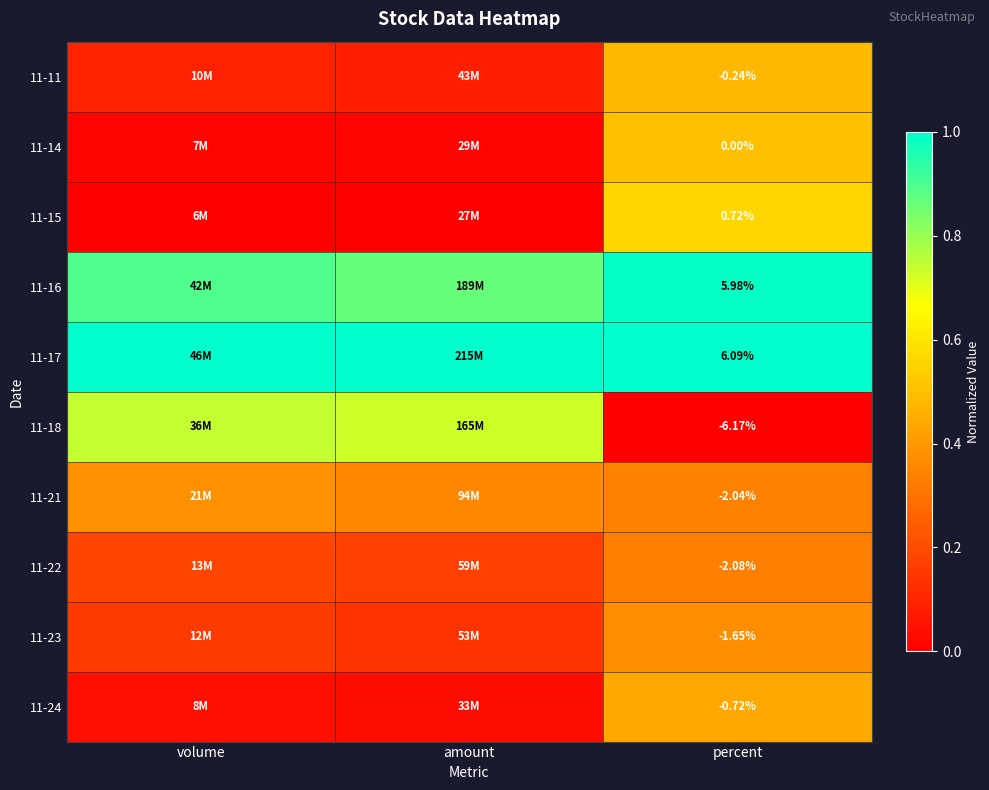

Which series has the widest spread of values?

11-18